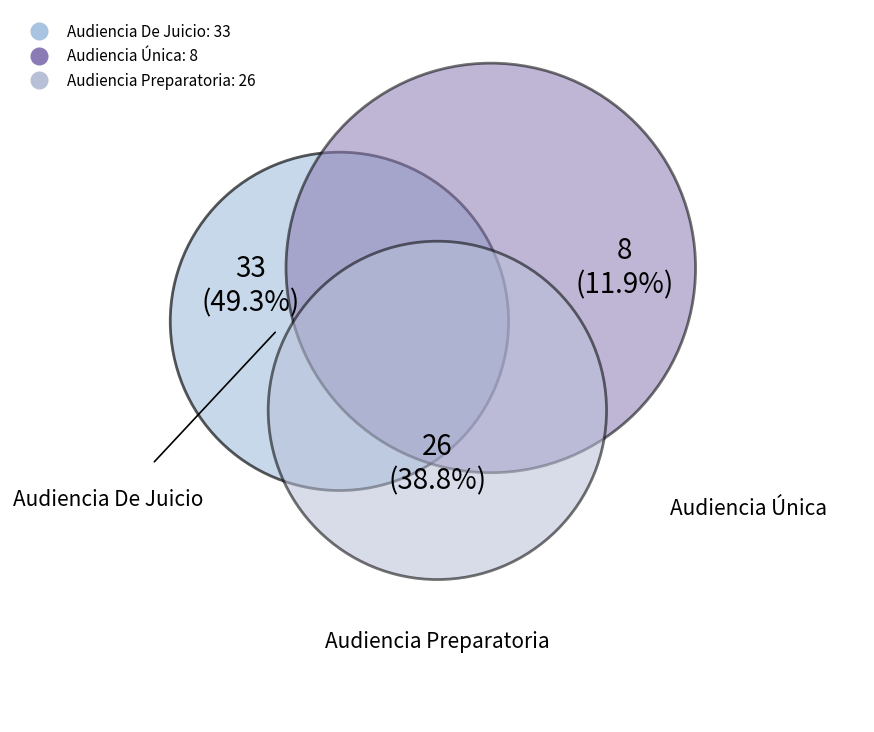

Does any single category account for the majority?

No